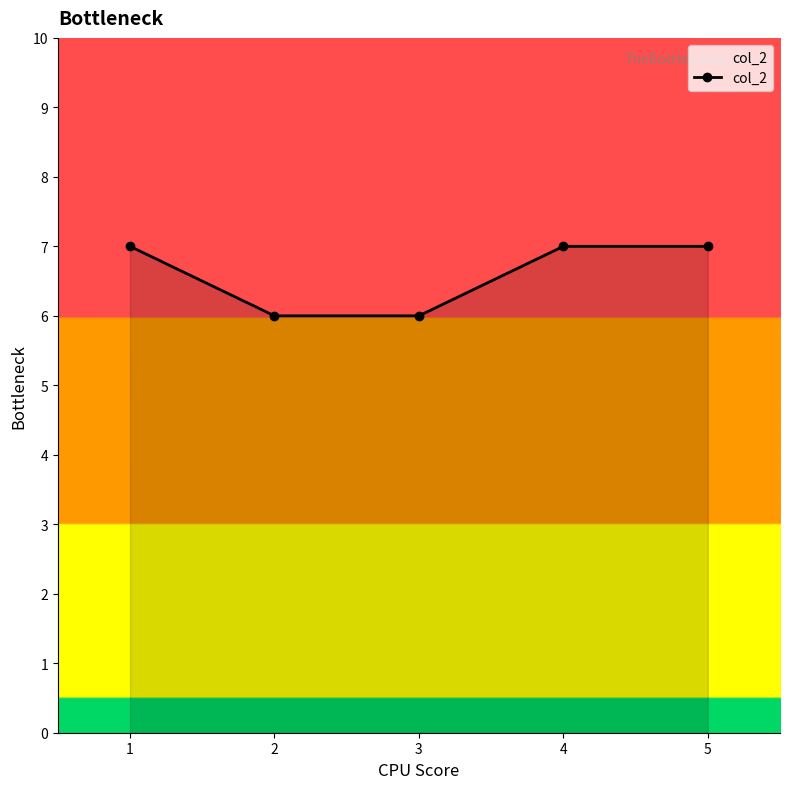

What is the value of the 4th point from the left?

7